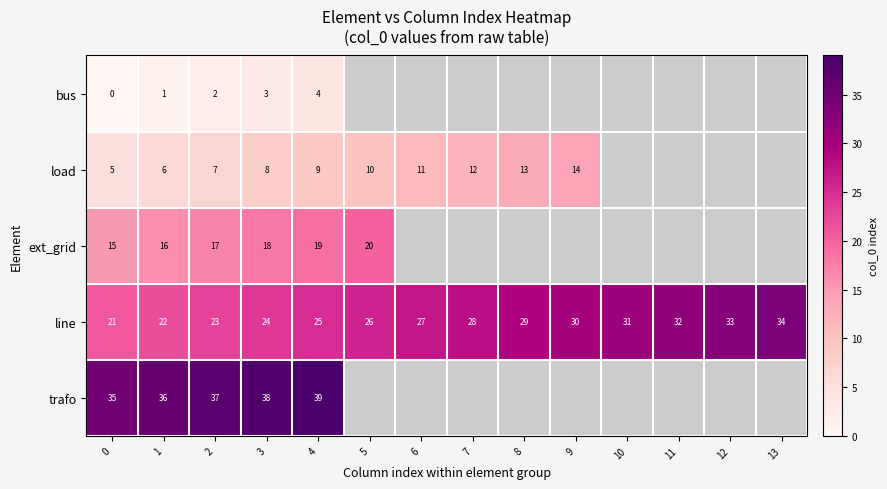

Read the line value at 9.

30.0